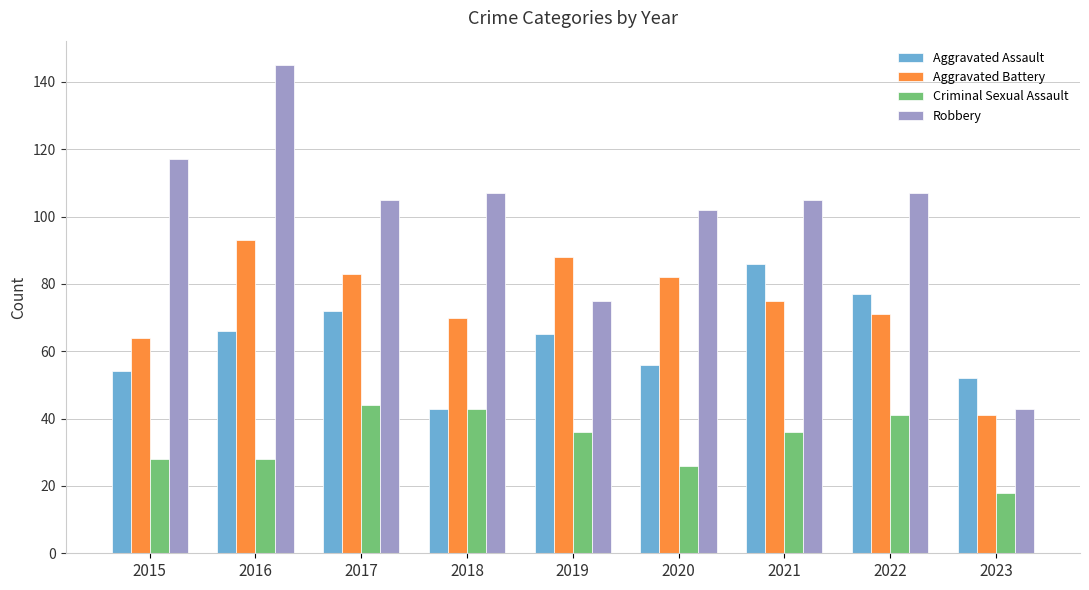

What is the difference between the Aggravated Assault values at 2018 and 2015?

11